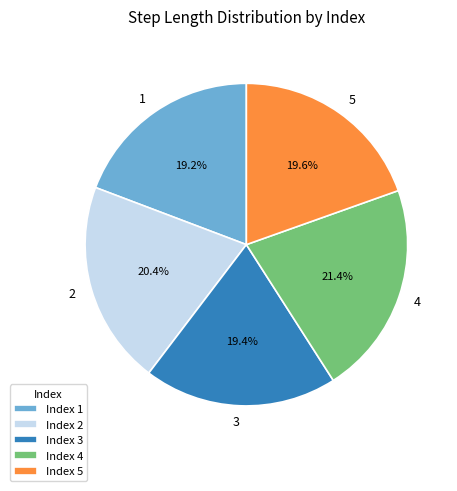

Is there a majority slice in this chart?

No